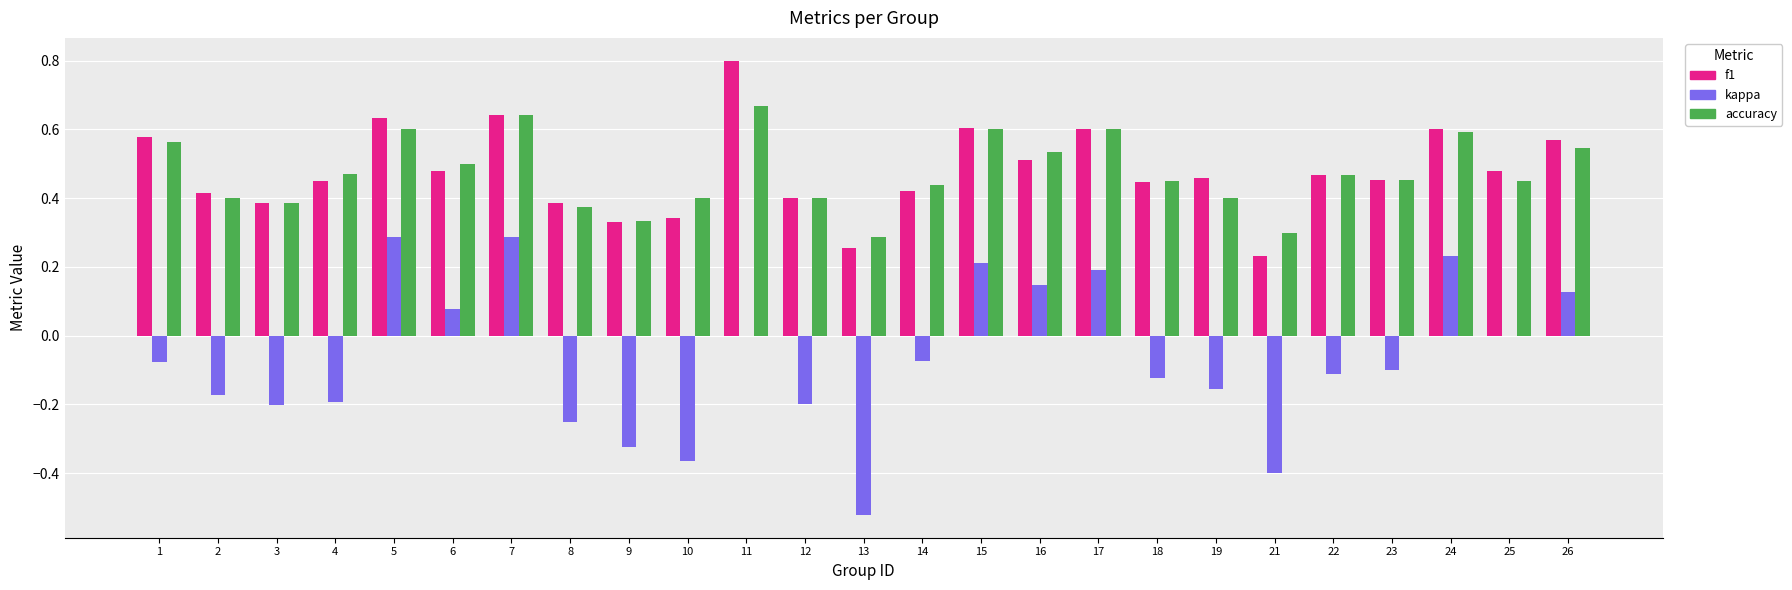

How many groups of bars are there?

25